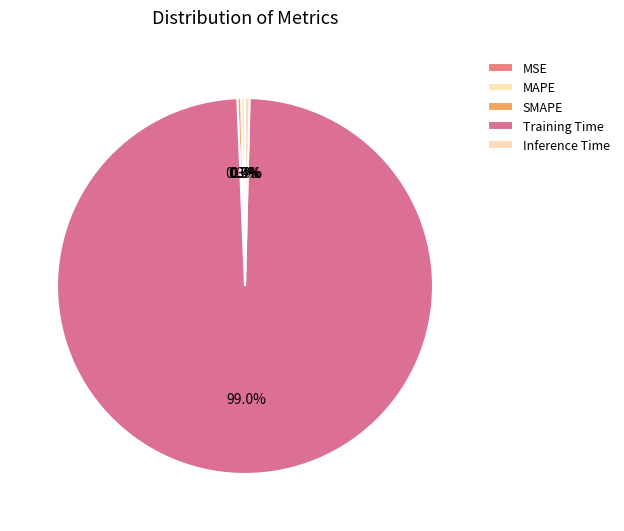

True or false: MAPE accounts for 0% of the total.

True